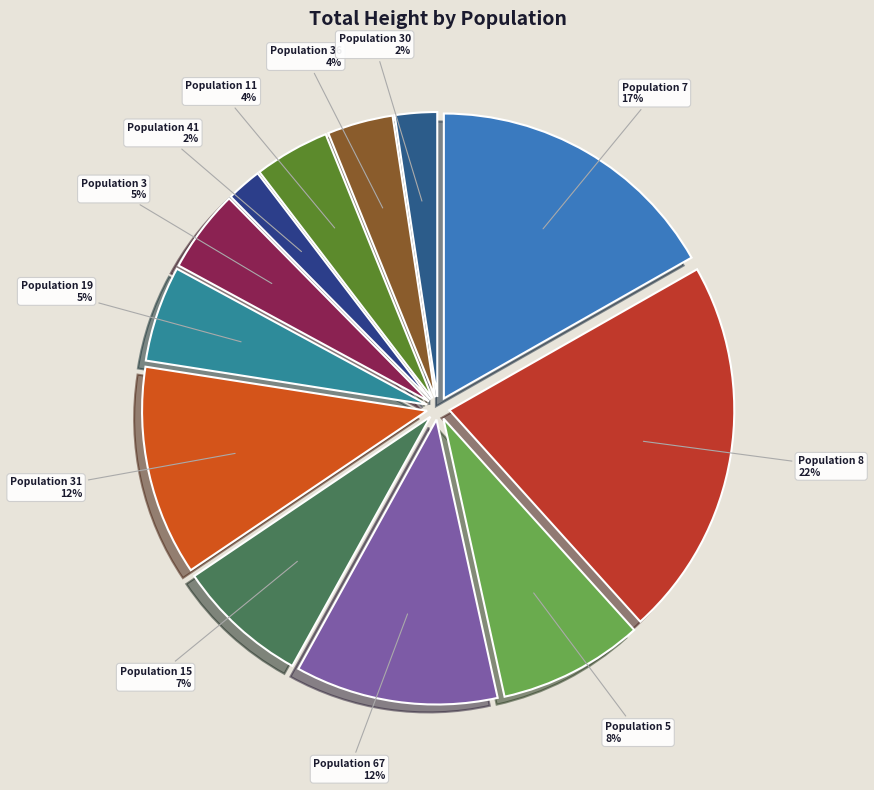

Is Population 30 the majority of the pie?

No